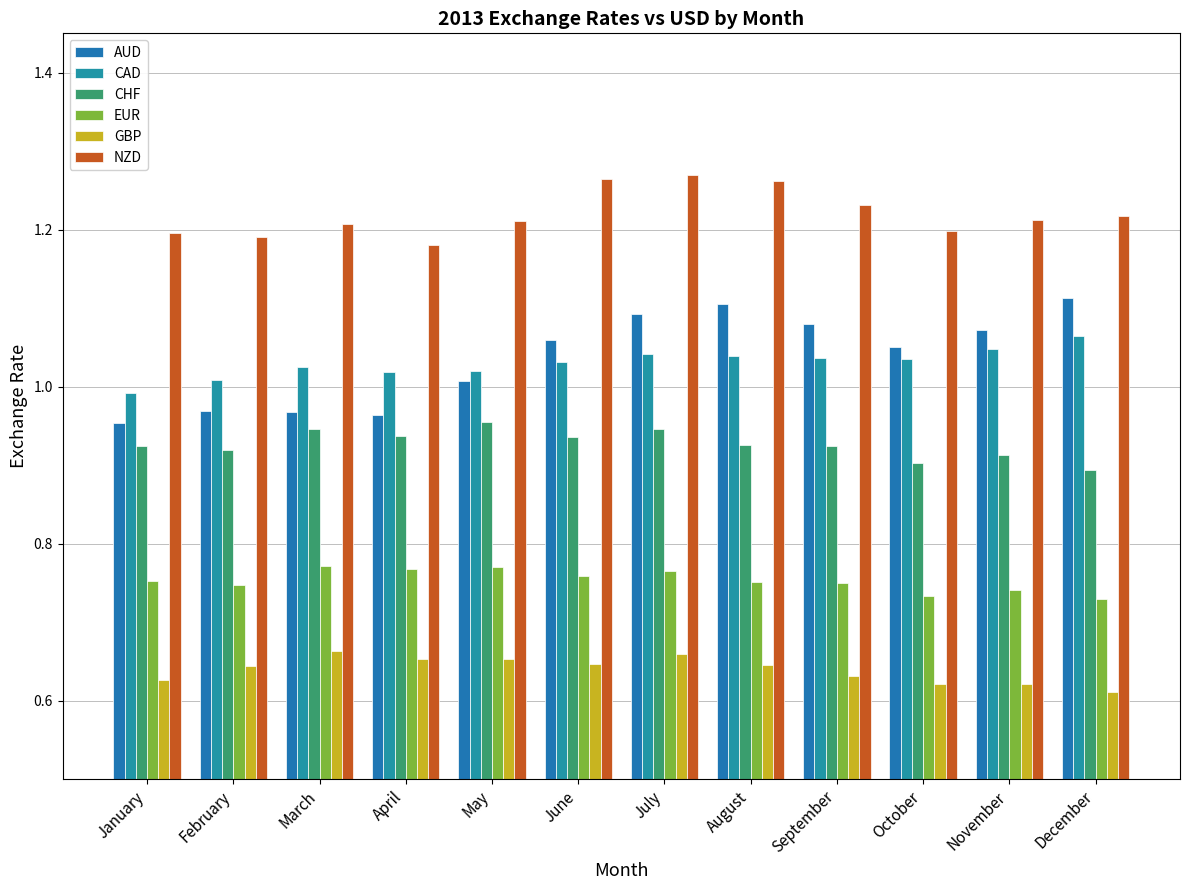

What is the sum of all EUR values?

9.0